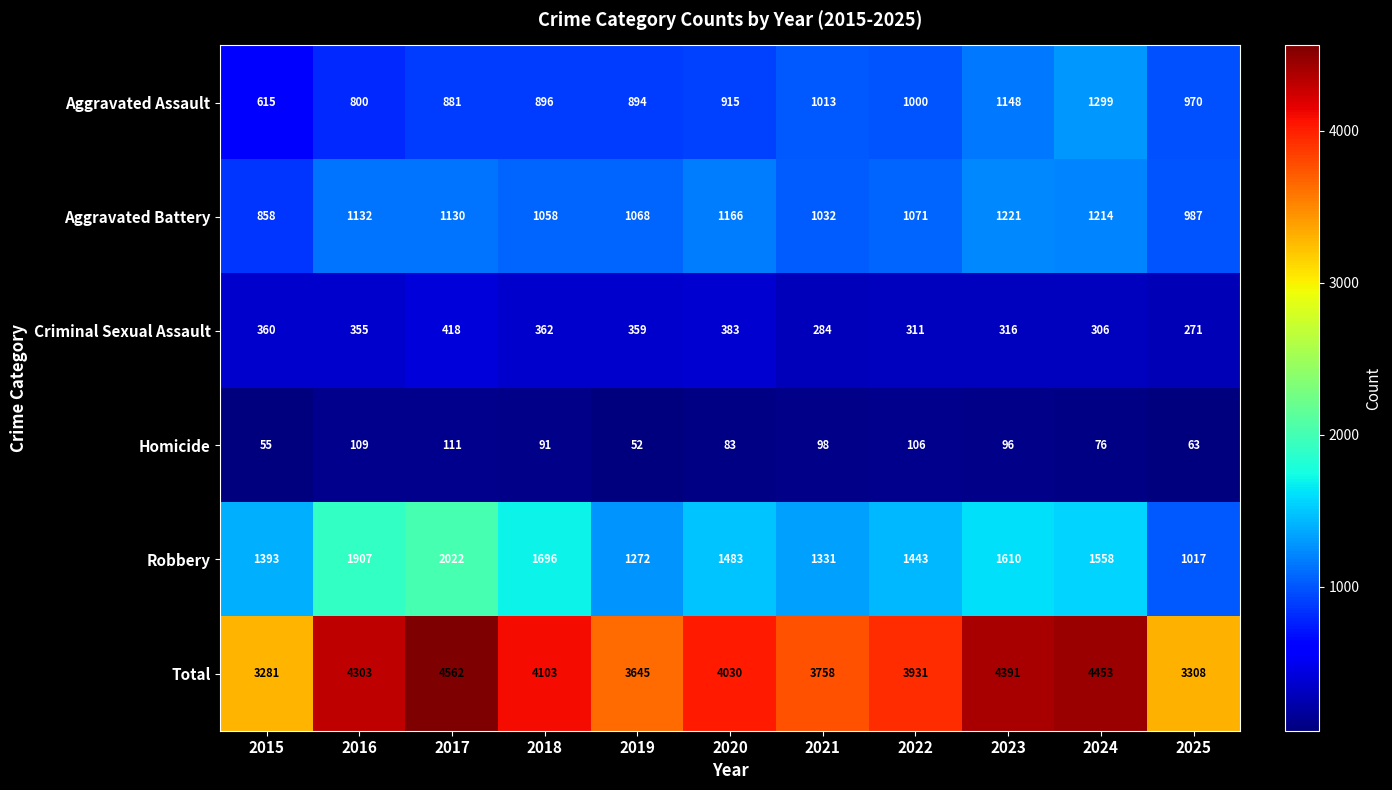

How many categories are shown in the chart?

11